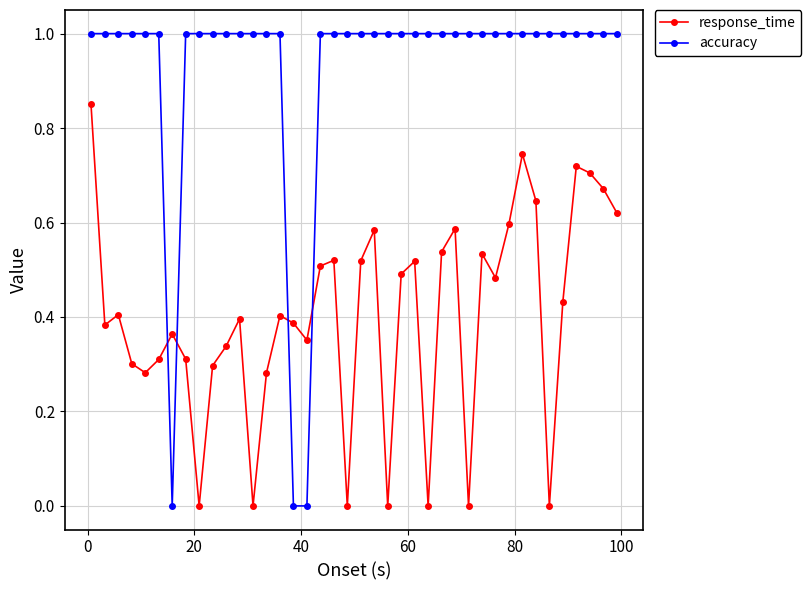

Which series has the largest total across all categories?

accuracy